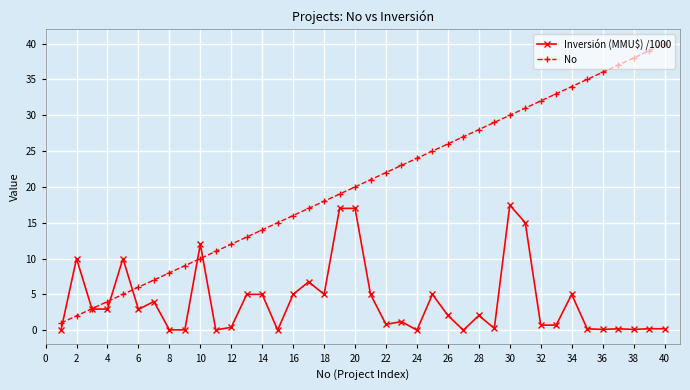

What is the value of the Inversión (MMU$) /1000 point at the 7th from the left?

4.0